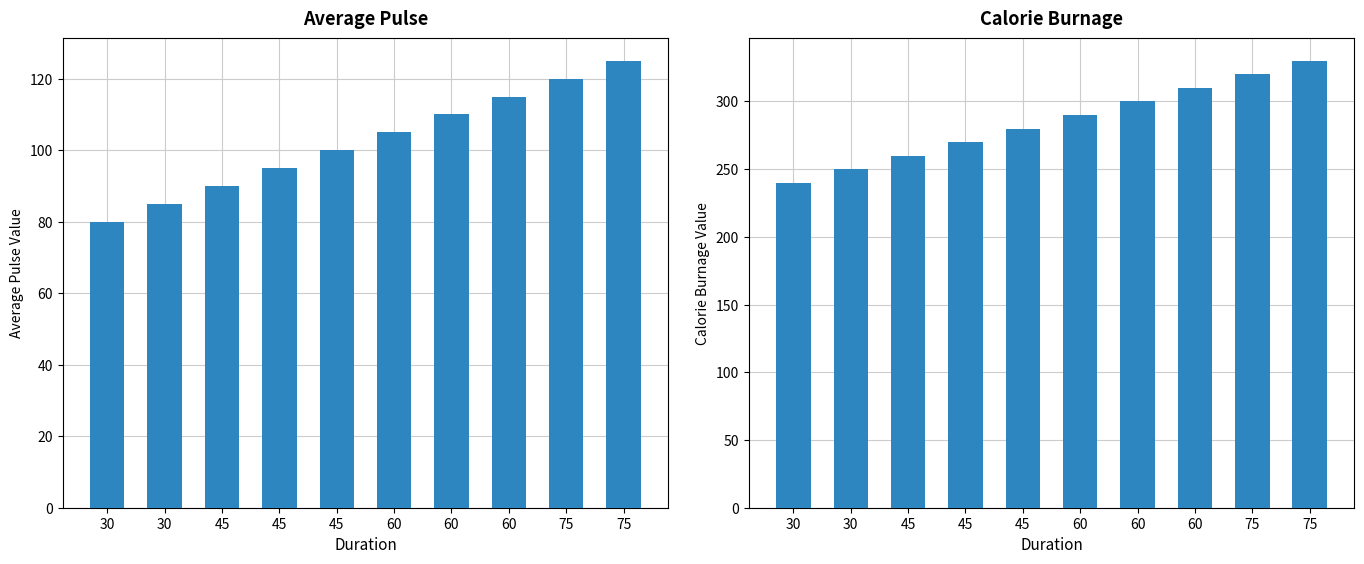

What is the total value across all series at 45?

350